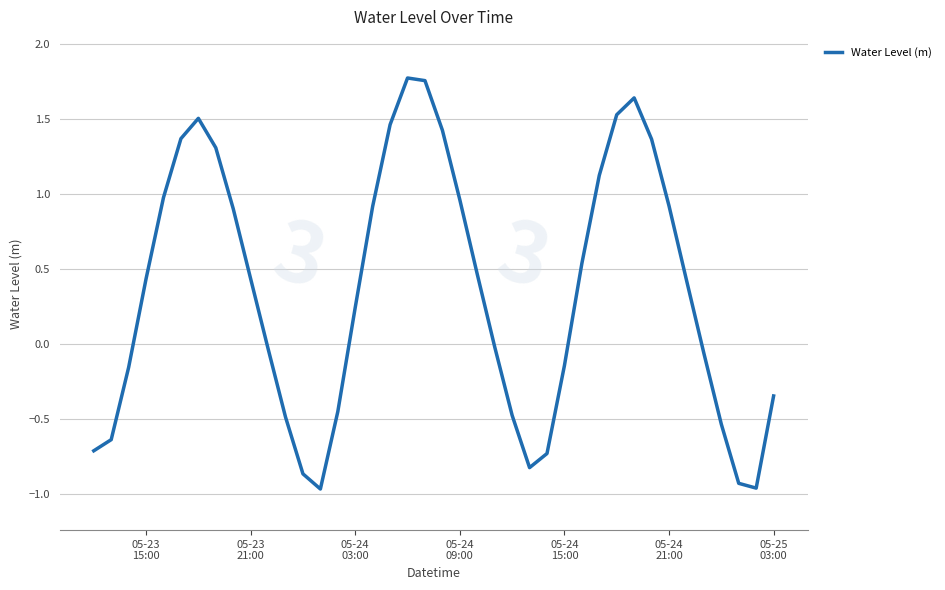

What is the difference between the maximum and minimum values?

2.7